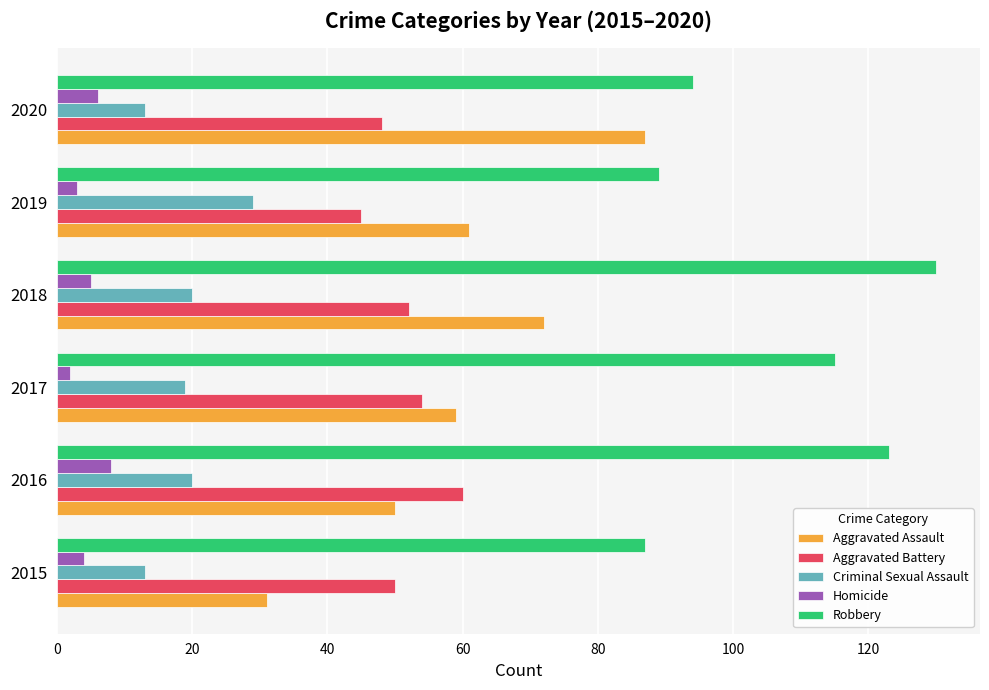

What is the difference between the maximum and second lowest values in the Criminal Sexual Assault series?

16